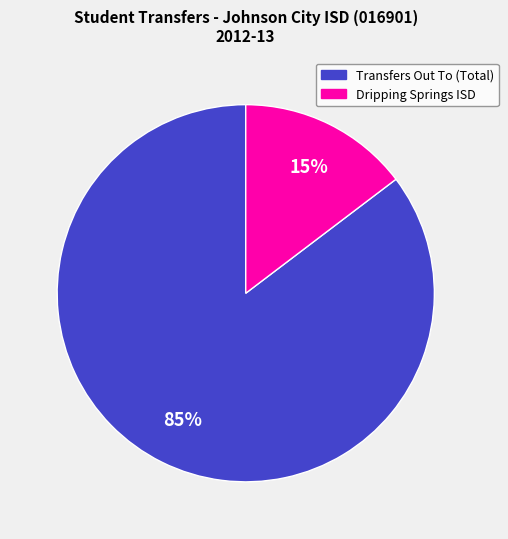

To the nearest percent, what is the average slice percentage?

50%